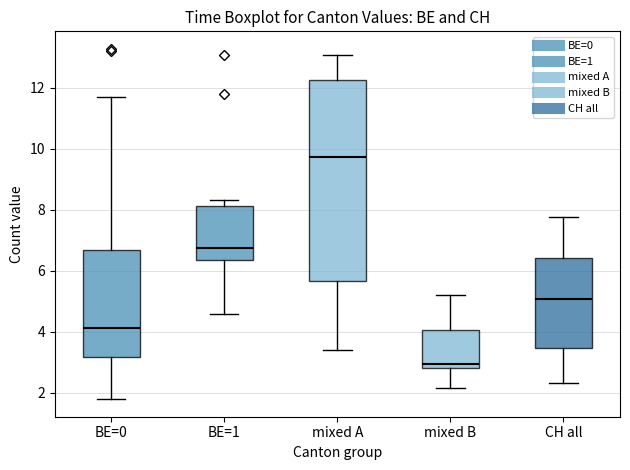

Reading left to right, transcribe this box plot: for each box, give where its median line is, the range the box spans, and where its two whiskers end, as read against the y-axis. The values are not printed on the chart, so give them approximately, as read against the axis.

BE=0: median 4.2, box 3.2 to 6.6, whiskers 1.8 to 11.6
BE=1: median 6.8, box 6.4 to 8.2, whiskers 4.6 to 8.4
mixed A: median 9.8, box 5.6 to 12.2, whiskers 3.4 to 13.0
mixed B: median 3.0, box 2.8 to 4.0, whiskers 2.2 to 5.2
CH all: median 5.0, box 3.4 to 6.4, whiskers 2.4 to 7.8